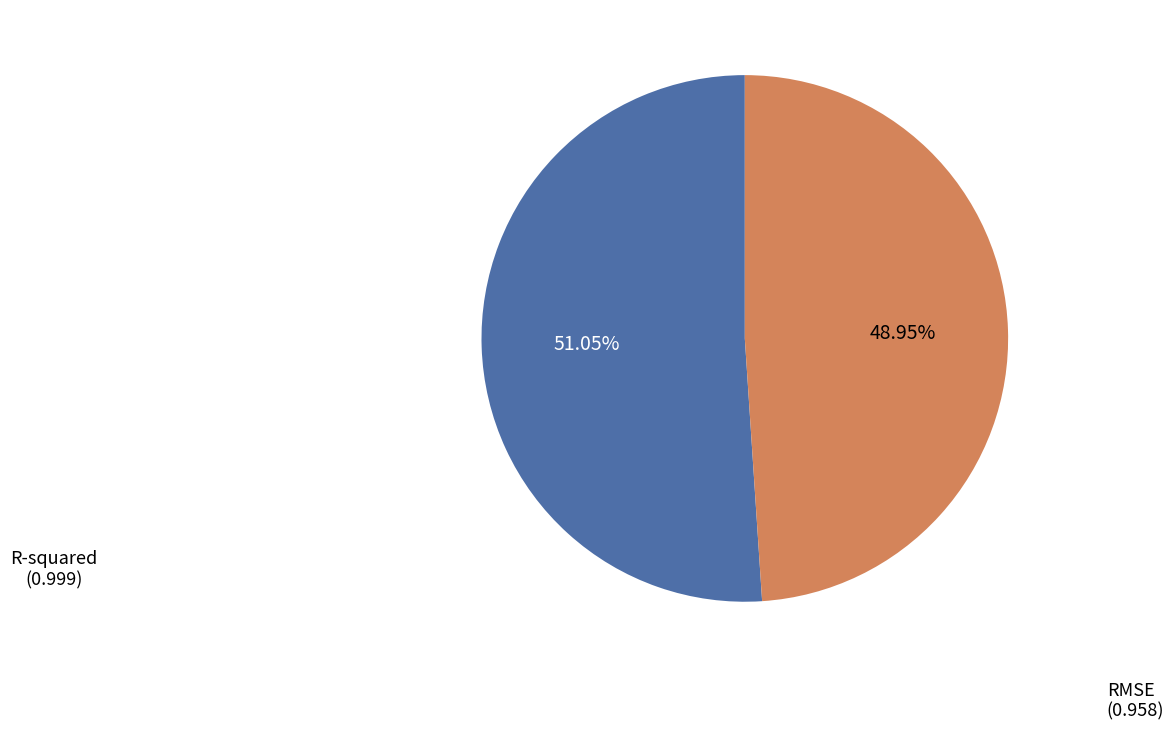

To the nearest percent, what is the difference between the R-squared and RMSE slice percentages?

2%